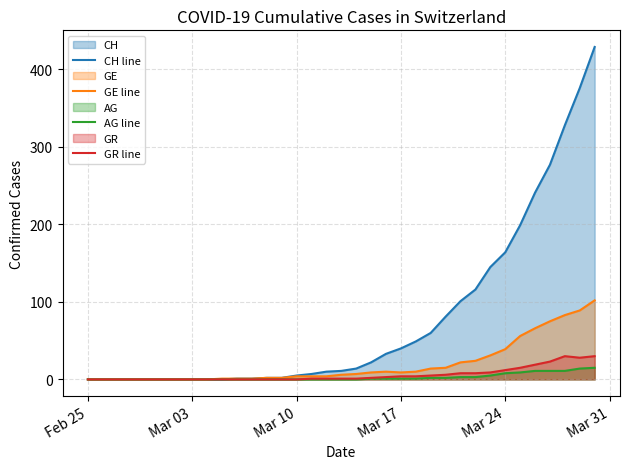

True or false: GE line and AG line cross at least once.

False